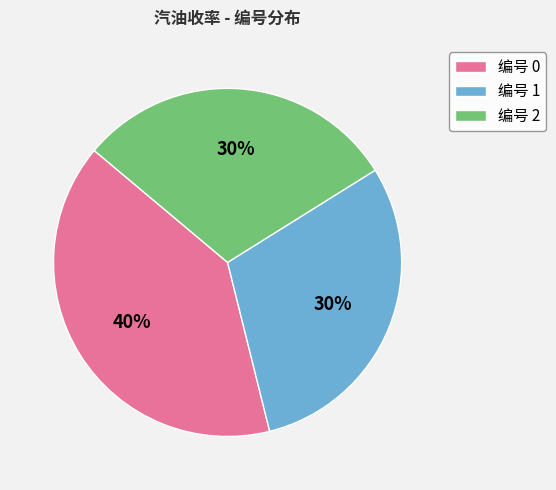

How many segments does this pie chart have?

3